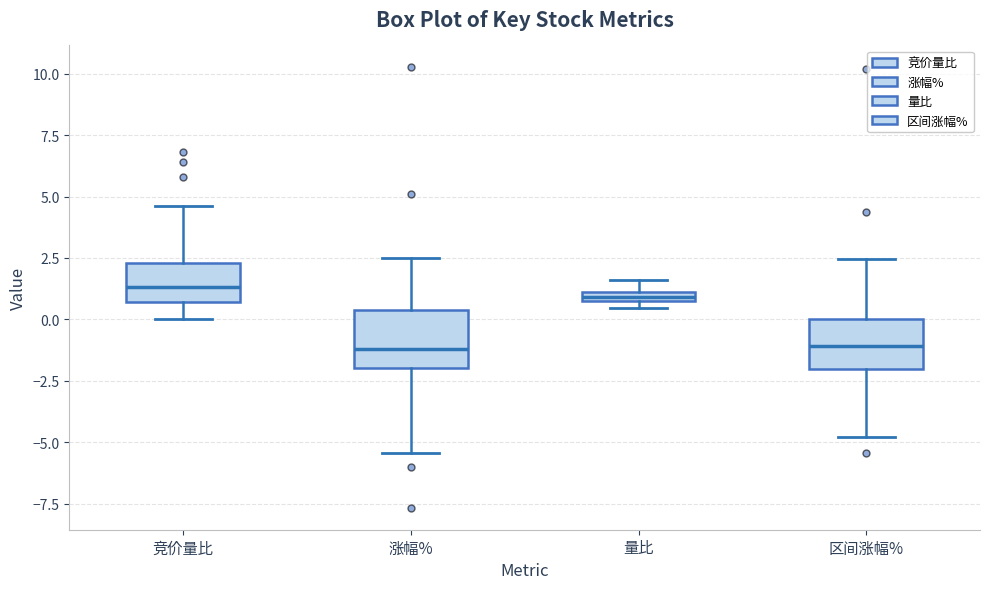

Where is the lower edge of the box for 涨幅% on the y-axis? The values are not printed on the chart, so give them approximately, as read against the axis.

-2.0